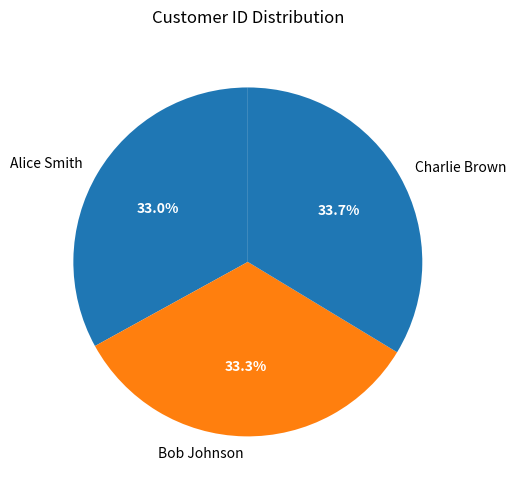

True or false: Charlie Brown accounts for 34% of the total.

True